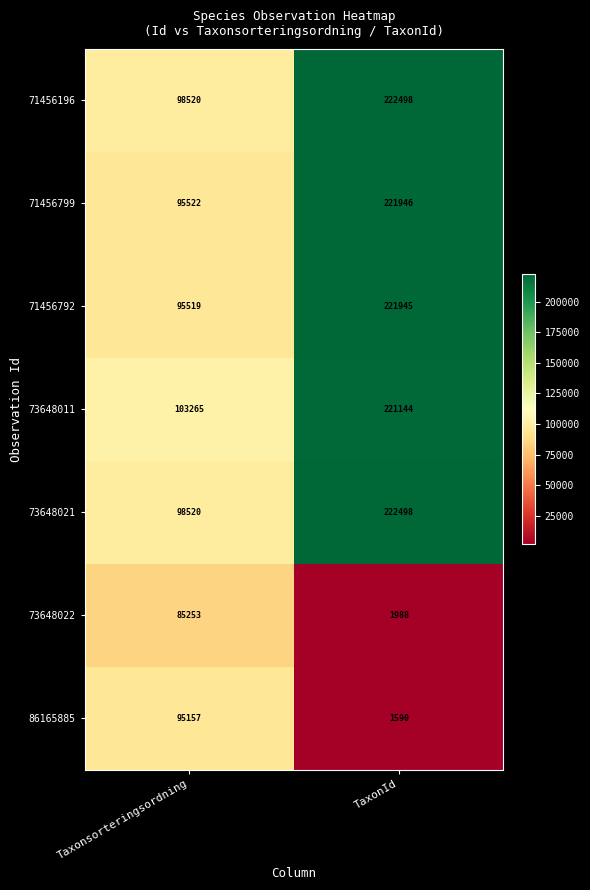

What is the minimum value shown in the chart?

1590